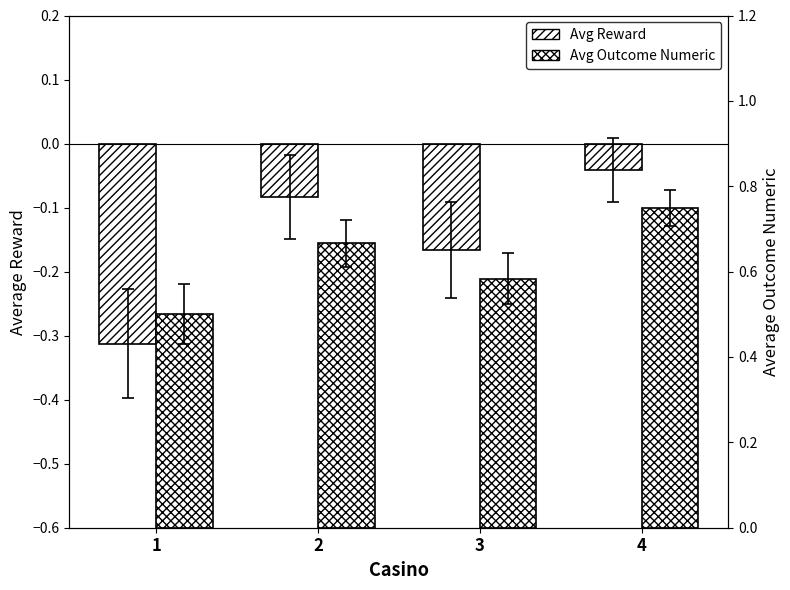

How many bars are there in total?

8